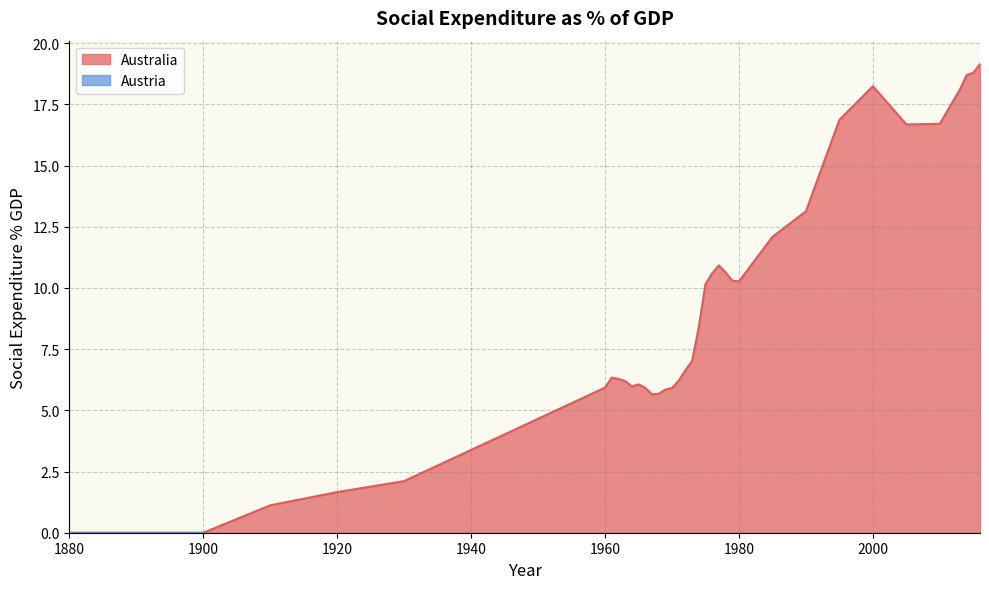

Is it true that Australia equals -7.7 at 1900?

False